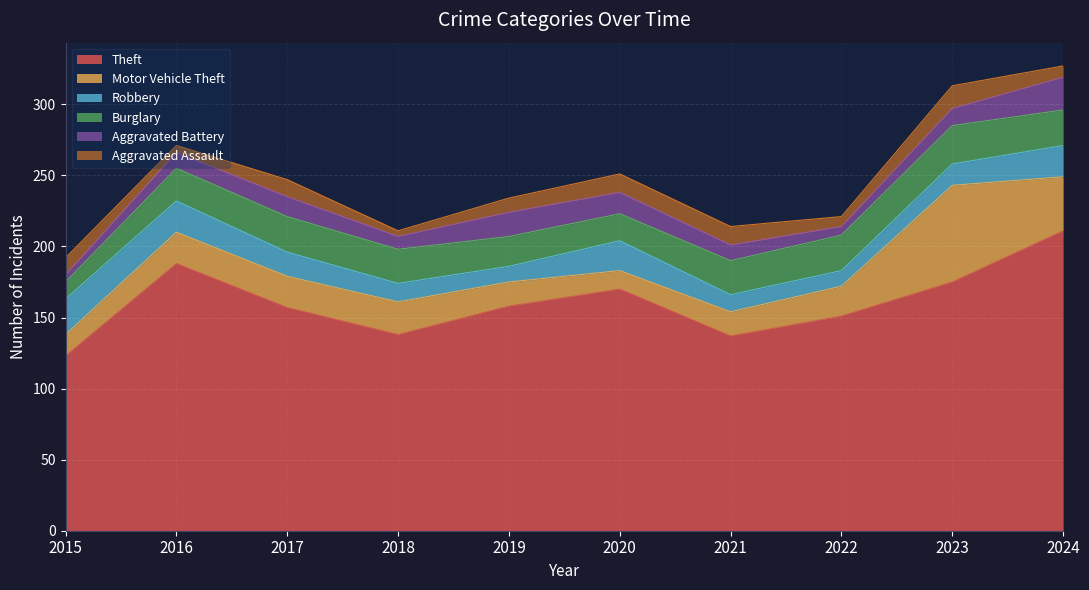

How many values in the Aggravated Battery series are below 12?

5